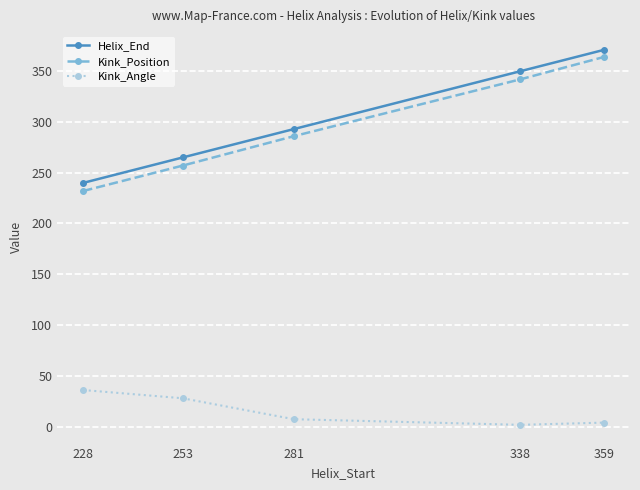

How many data points in Kink_Angle are above 7?

3